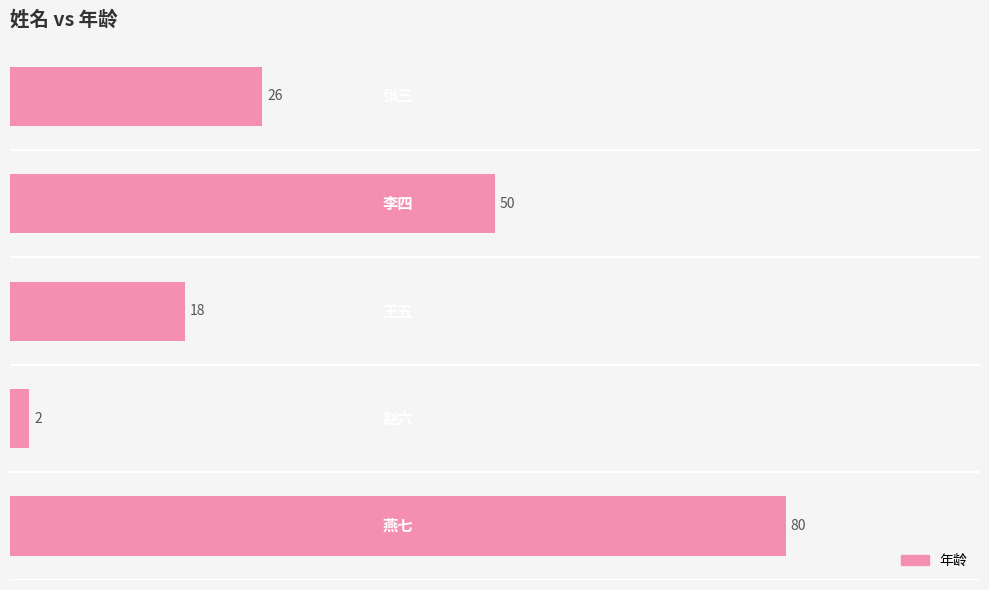

What is the greatest value displayed?

80